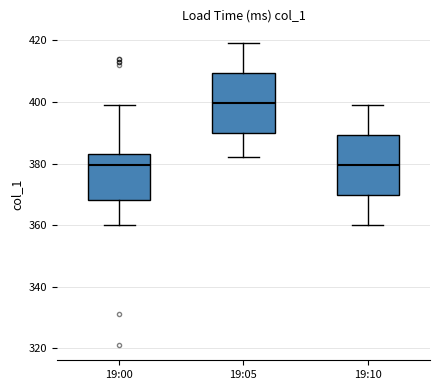

Reading left to right, read every box against the y-axis: the position of its median line, the range the box covers, and the ends of its whiskers. The values are not printed on the chart, so give them approximately, as read against the axis.

19:00: median 380, box 368 to 384, whiskers 360 to 400
19:05: median 400, box 390 to 410, whiskers 382 to 420
19:10: median 380, box 370 to 390, whiskers 360 to 400